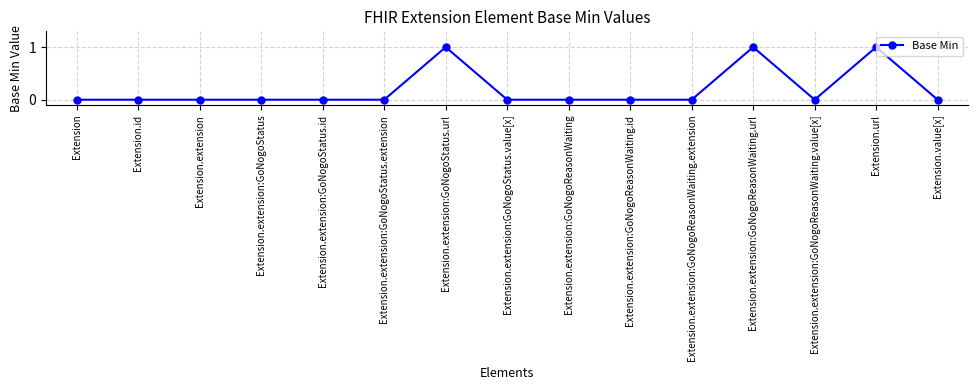

True or false: there are more than 1 points higher than both neighbors.

True